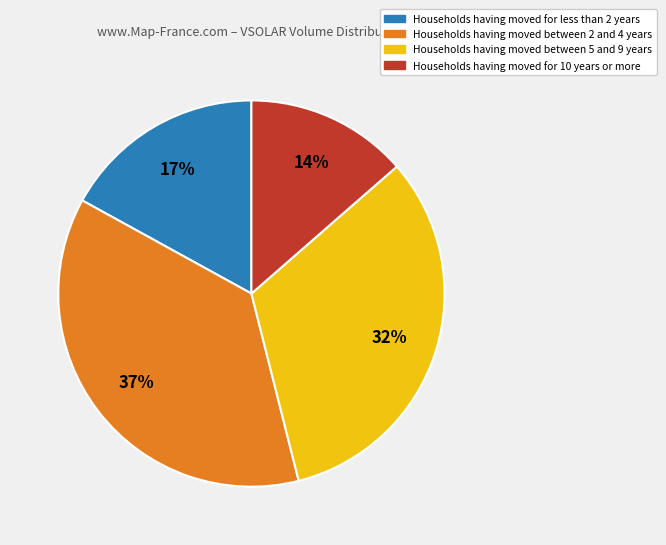

Is there a majority slice in this chart?

No